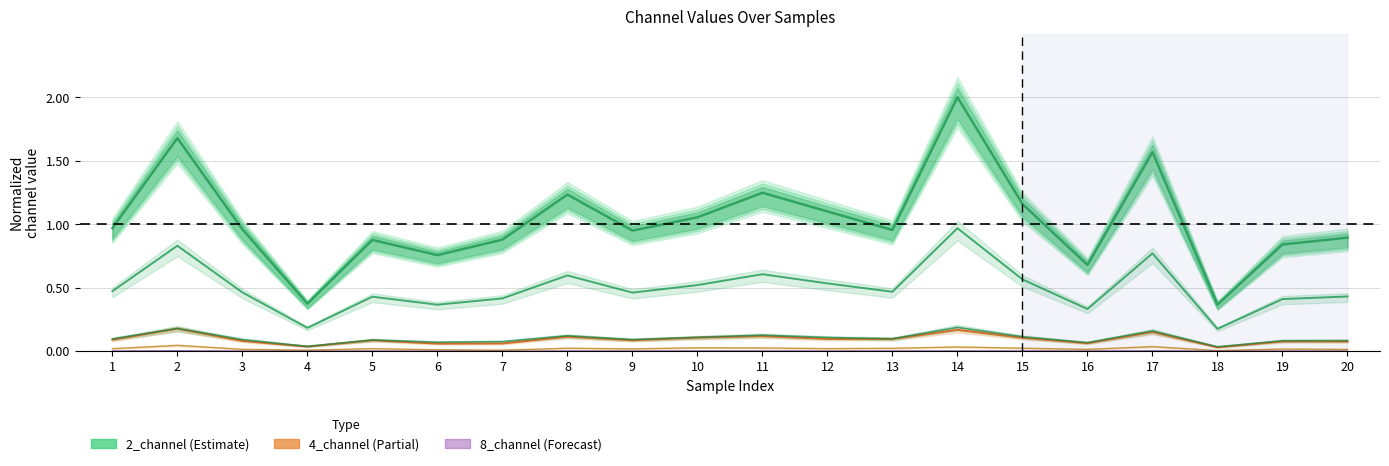

What is the value of the 0_channel point at the 20th from the left?

0.4